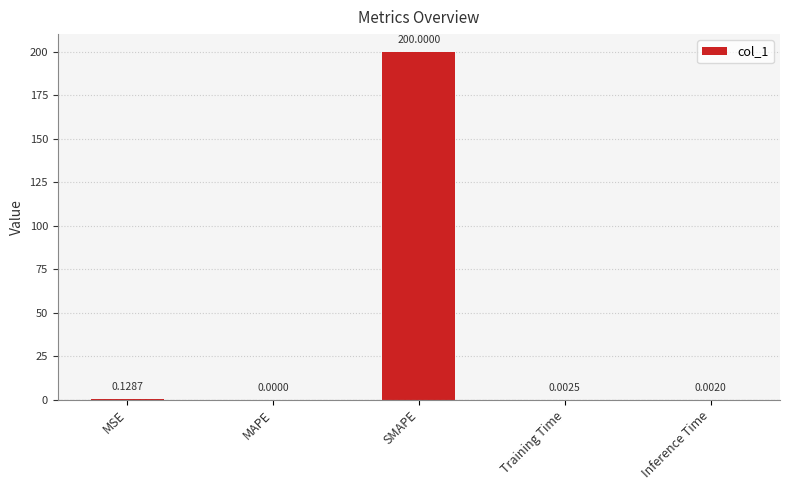

What is the sum of all values?

200.1